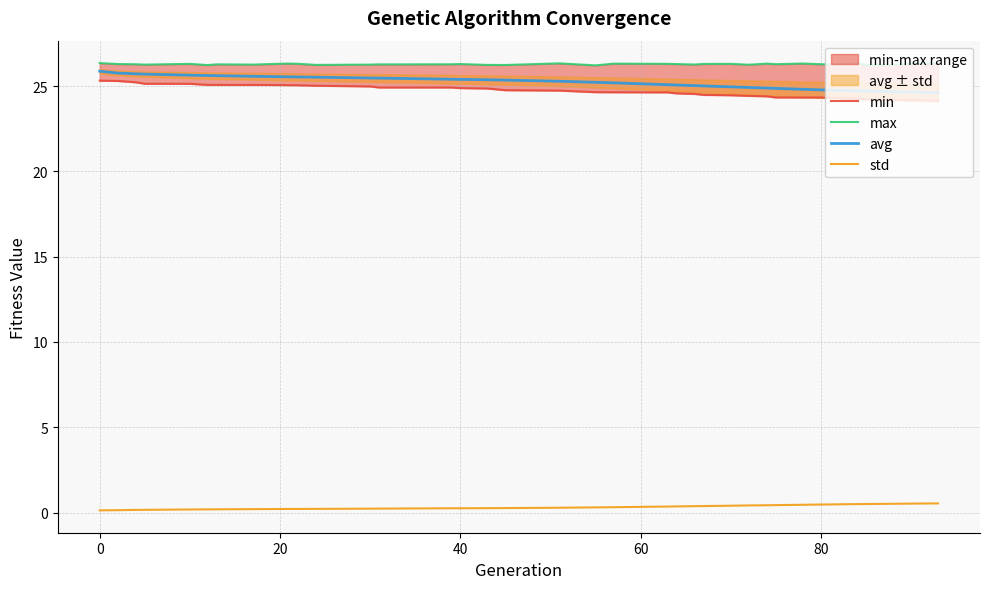

True or false: avg and std intersect in this chart.

False